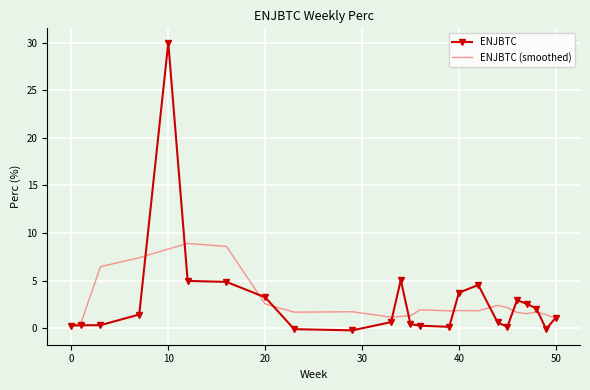

Which series has the widest spread of values?

ENJBTC